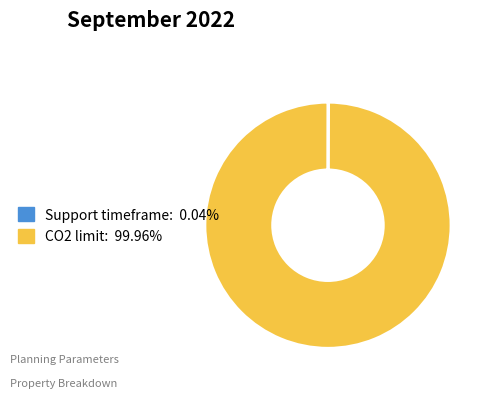

Is CO2 limit: 99.96% the majority of the pie?

Yes